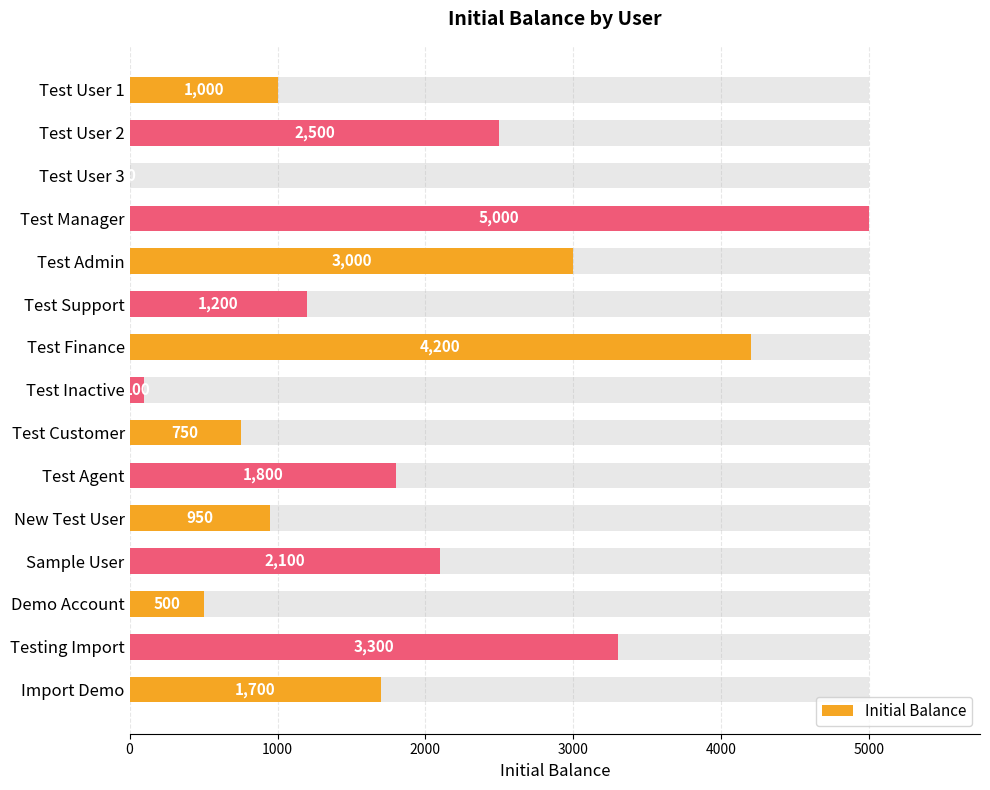

What is the maximum value shown in the chart?

5000